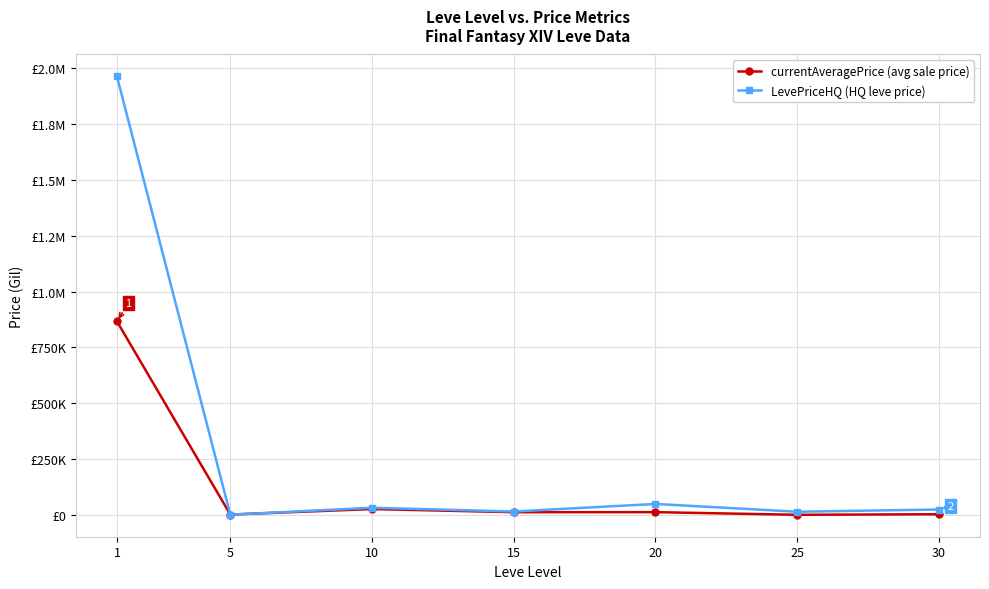

Reading left to right, what are all the values shown in this chart?

currentAveragePrice: 866882.5	2494.0	27125.0	13000.0	13177.4	1349.3	3850.0
LevePriceHQ: 1962779.2	1833.3	32867.8	16000.0	50001.0	15000.0	25031.0